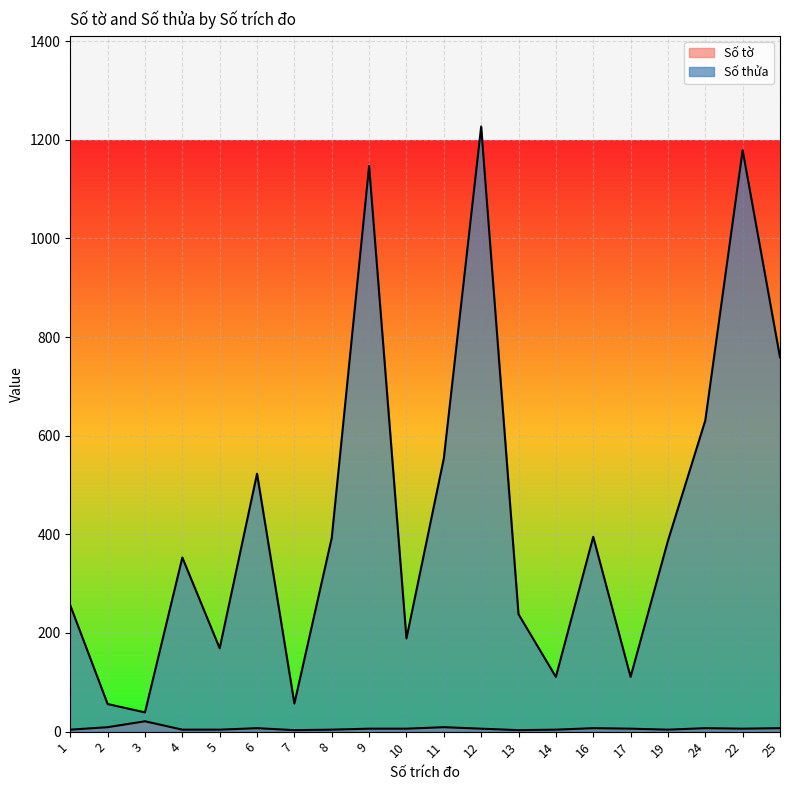

What is the average value of the Số thửa series?

439